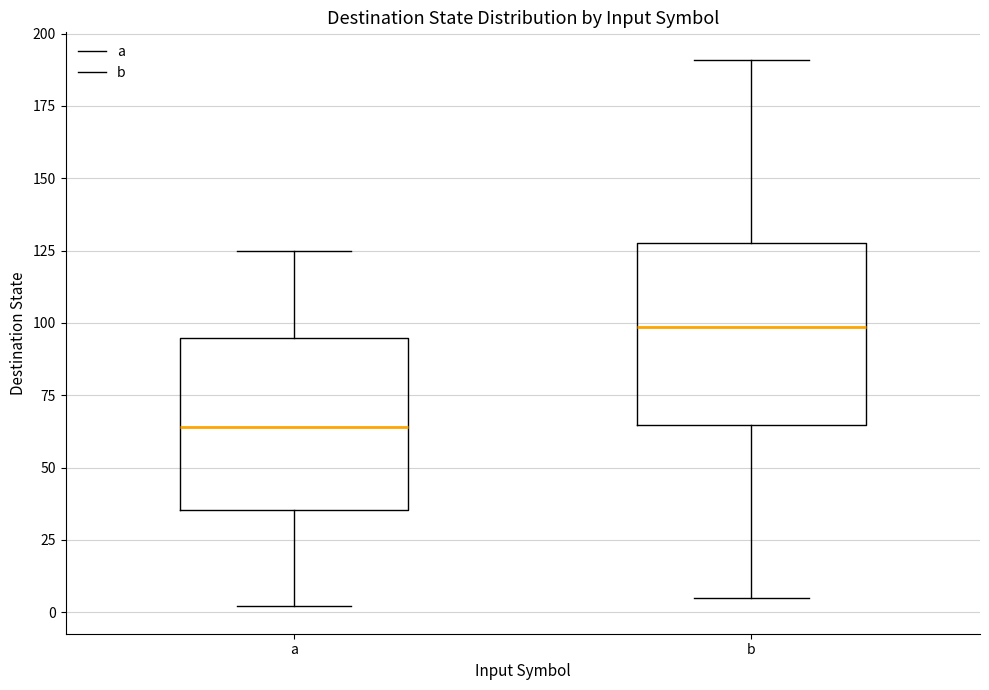

Reading left to right, transcribe this box plot: for each box, give where its median line is, the range the box spans, and where its two whiskers end, as read against the y-axis. The values are not printed on the chart, so give them approximately, as read against the axis.

a: median 65, box 35 to 95, whiskers 0 to 125
b: median 100, box 65 to 130, whiskers 5 to 190